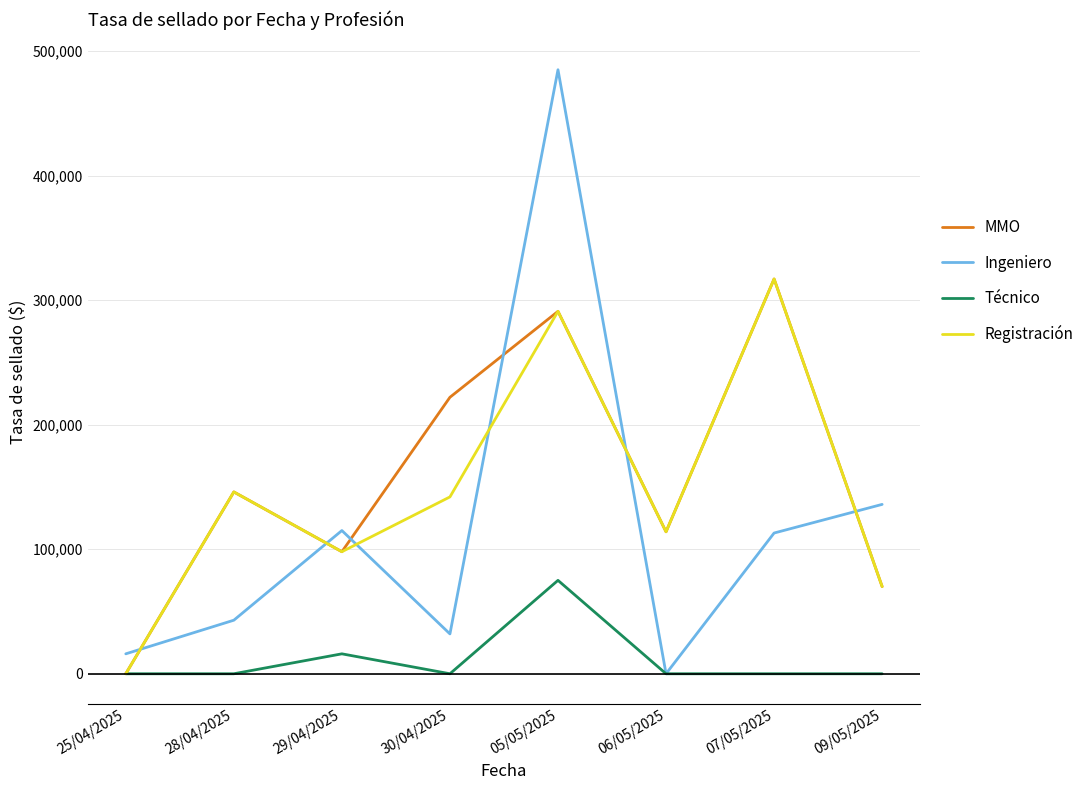

How many interior local peaks does the MMO series have?

3